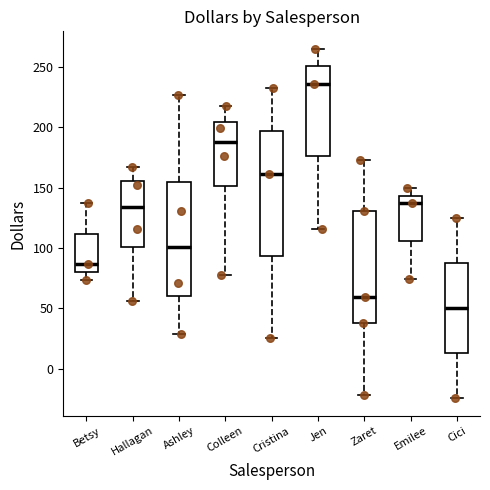

Reading left to right, transcribe this box plot: for each box, give where its median line is, the range the box spans, and where its two whiskers end, as read against the y-axis. The values are not printed on the chart, so give them approximately, as read against the axis.

Betsy: median 85, box 80 to 110, whiskers 75 to 135
Hallagan: median 135, box 100 to 155, whiskers 55 to 165
Ashley: median 100, box 60 to 155, whiskers 30 to 225
Colleen: median 190, box 150 to 205, whiskers 75 to 220
Cristina: median 160, box 95 to 195, whiskers 25 to 235
Jen: median 235, box 175 to 250, whiskers 115 to 265
Zaret: median 60, box 40 to 130, whiskers -20 to 175
Emilee: median 135, box 105 to 145, whiskers 75 to 150
Cici: median 50, box 15 to 90, whiskers -25 to 125